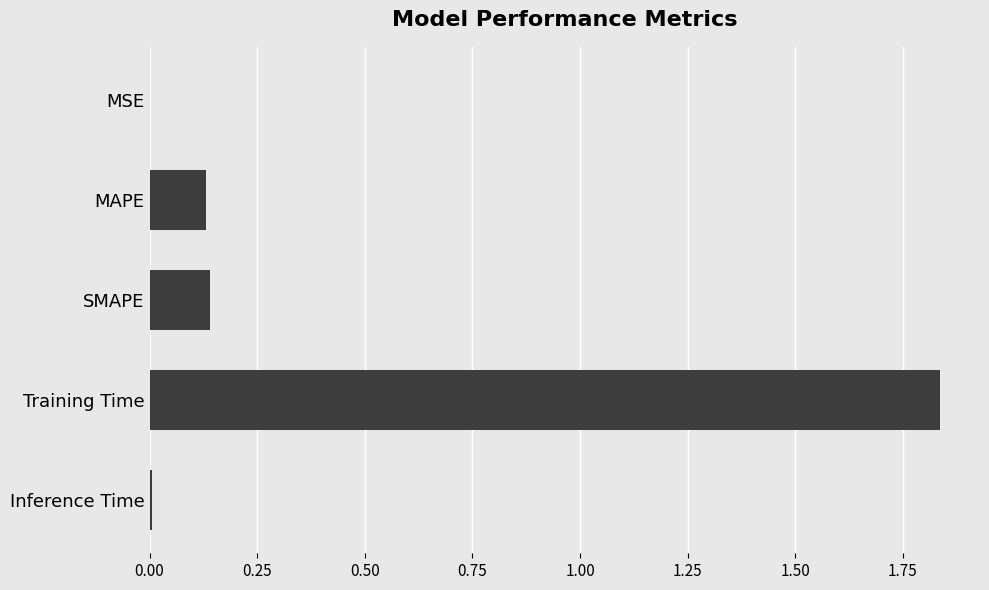

What is the change in value from SMAPE to Training Time?

+1.7